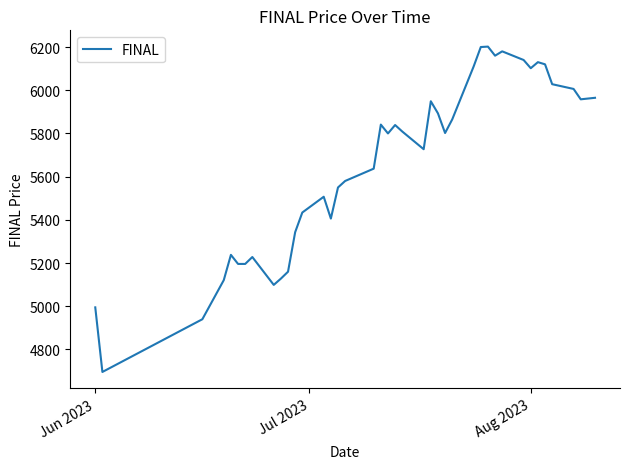

What is the greatest value displayed?

6202